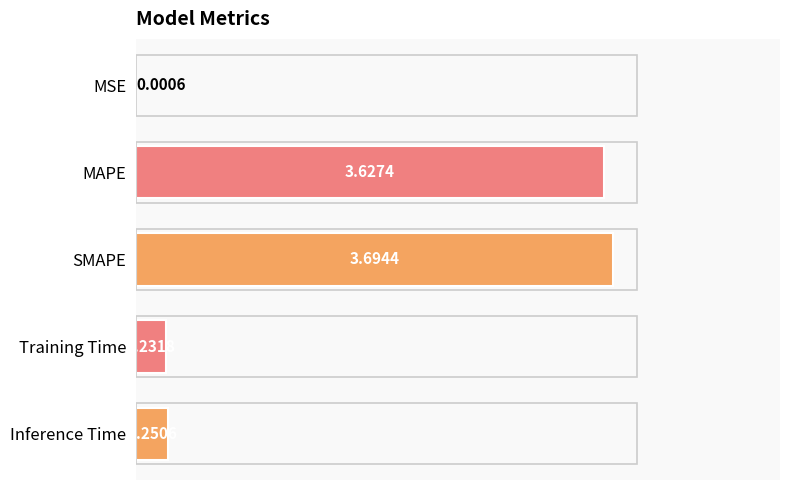

Which label corresponds to the largest value in the chart?

SMAPE